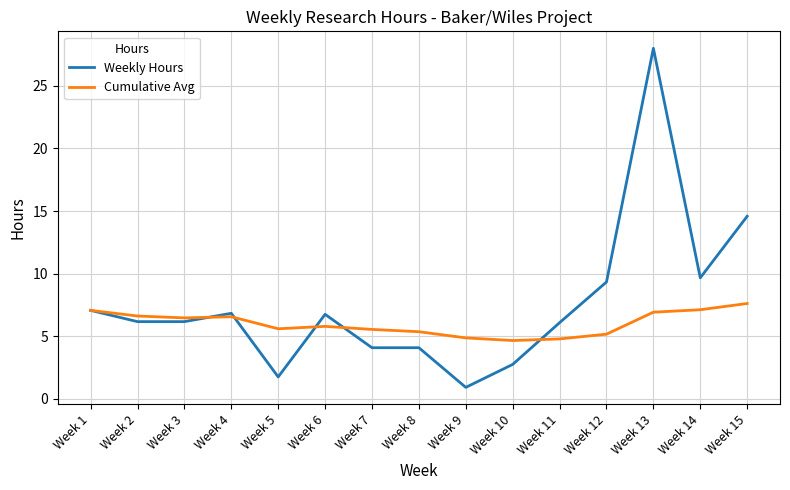

At which category is the sum across all series the highest?

Week 13